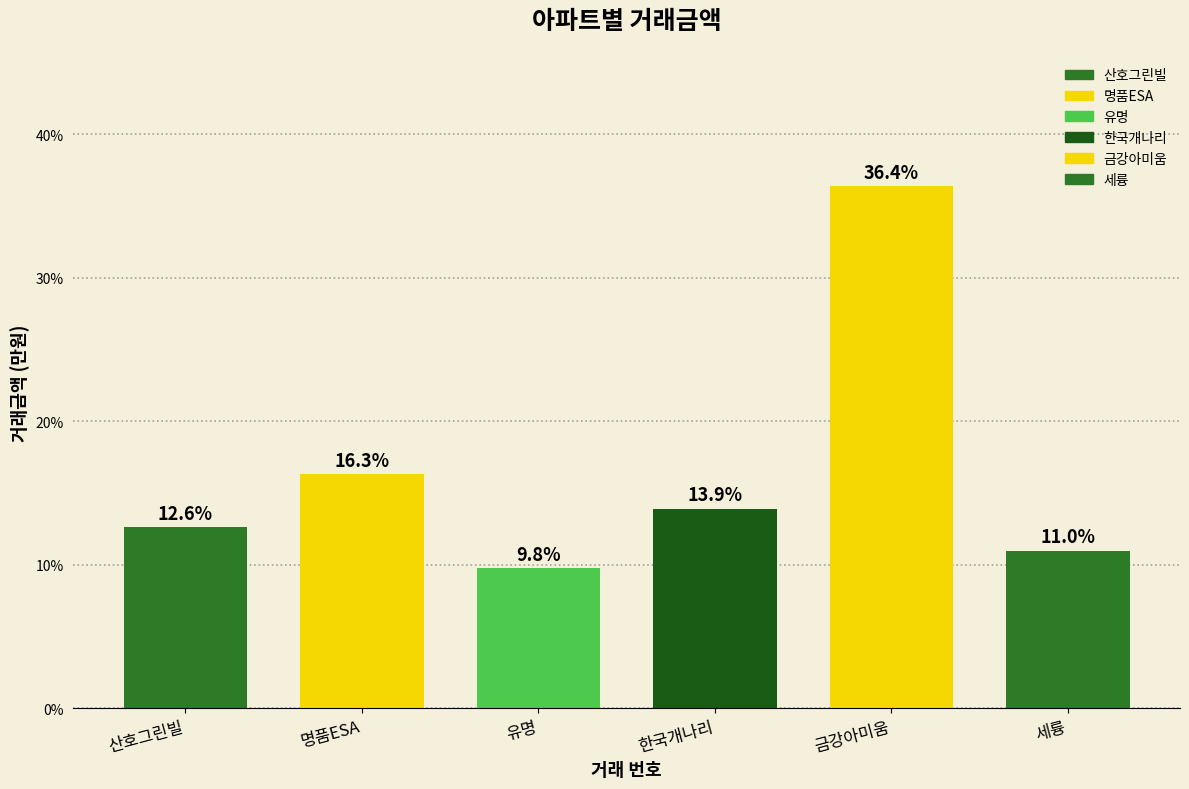

What position from the left is 명품ESA?

2